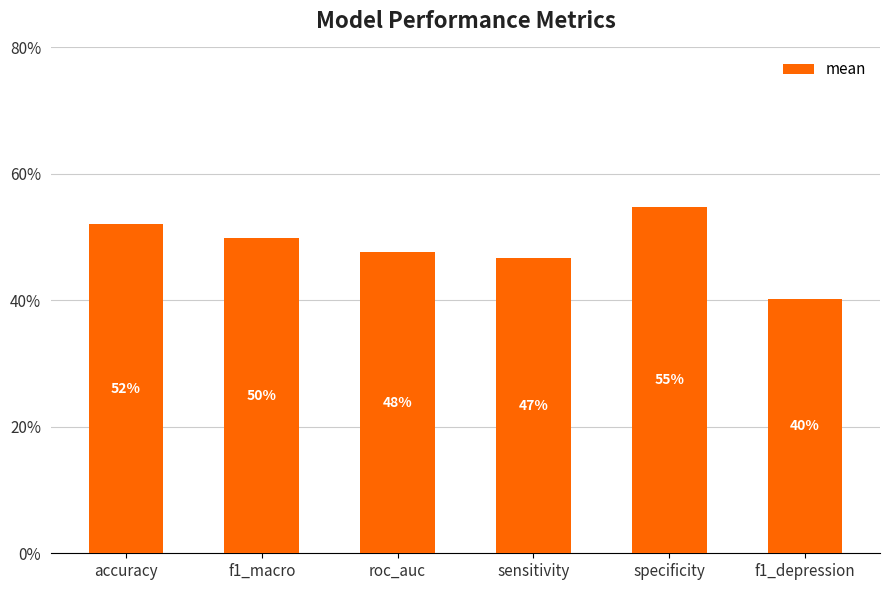

Reading left to right, list all the values displayed in this chart.

0.5	0.5	0.5	0.5	0.5	0.4